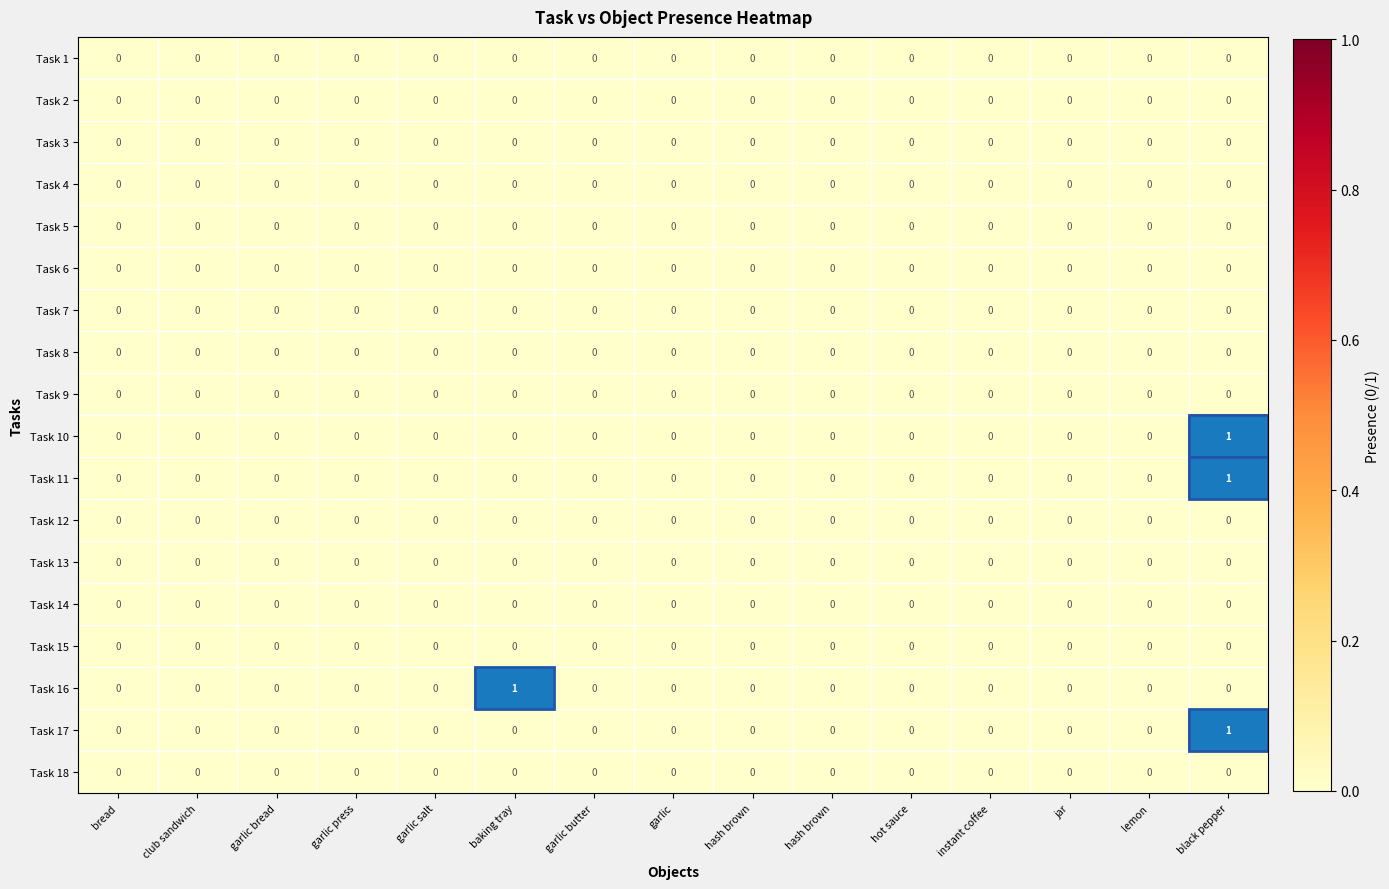

Which series changed the most between hash brown and lemon?

Task 1